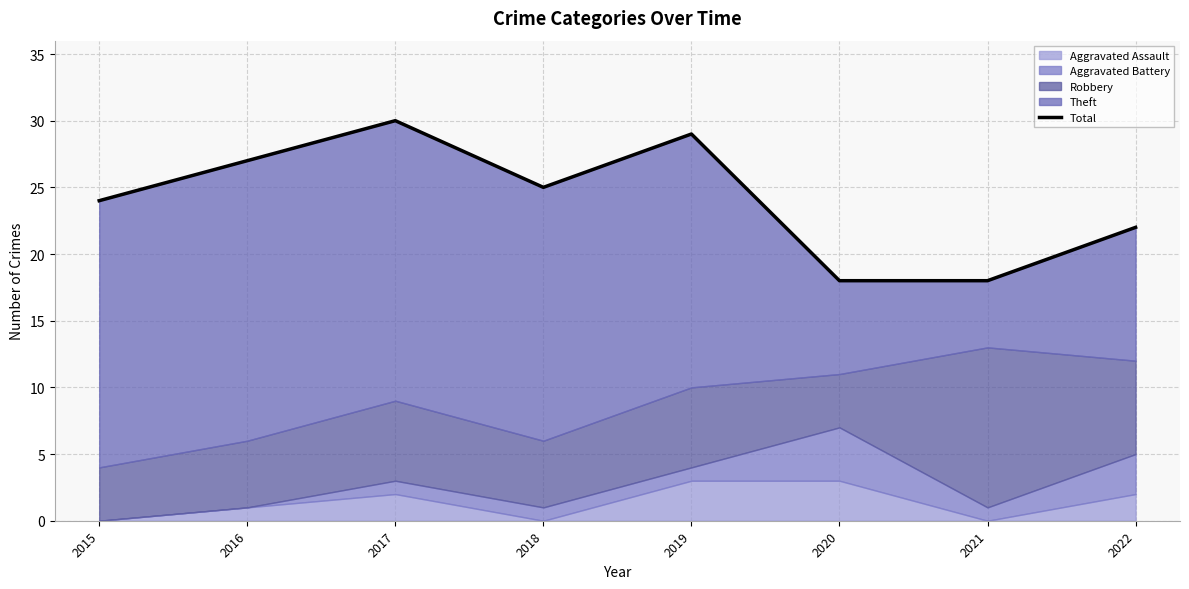

At which category does the data reach its first local valley?

2018